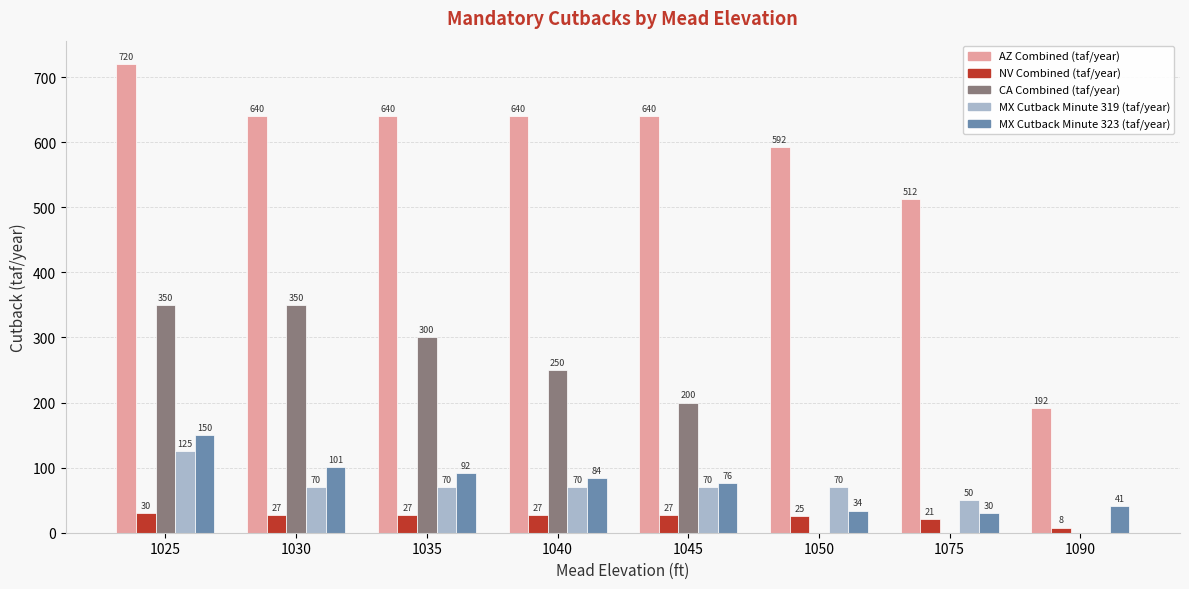

Is it true that MX Cutback Minute 319 (taf/year) equals 31 at 1025?

False